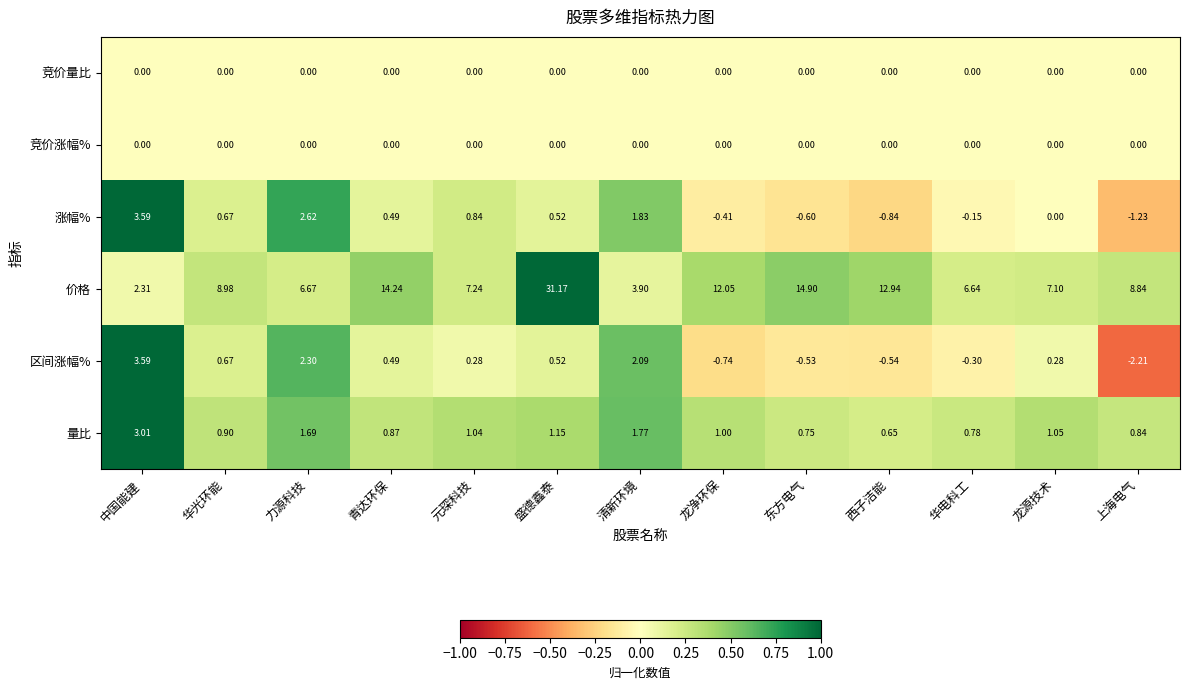

List the labels in order of 量比 value, smallest first.

西子洁能, 东方电气, 华电科工, 上海电气, 青达环保, 华光环能, 龙净环保, 元琛科技, 龙源技术, 盛德鑫泰, 力源科技, 清新环境, 中国能建